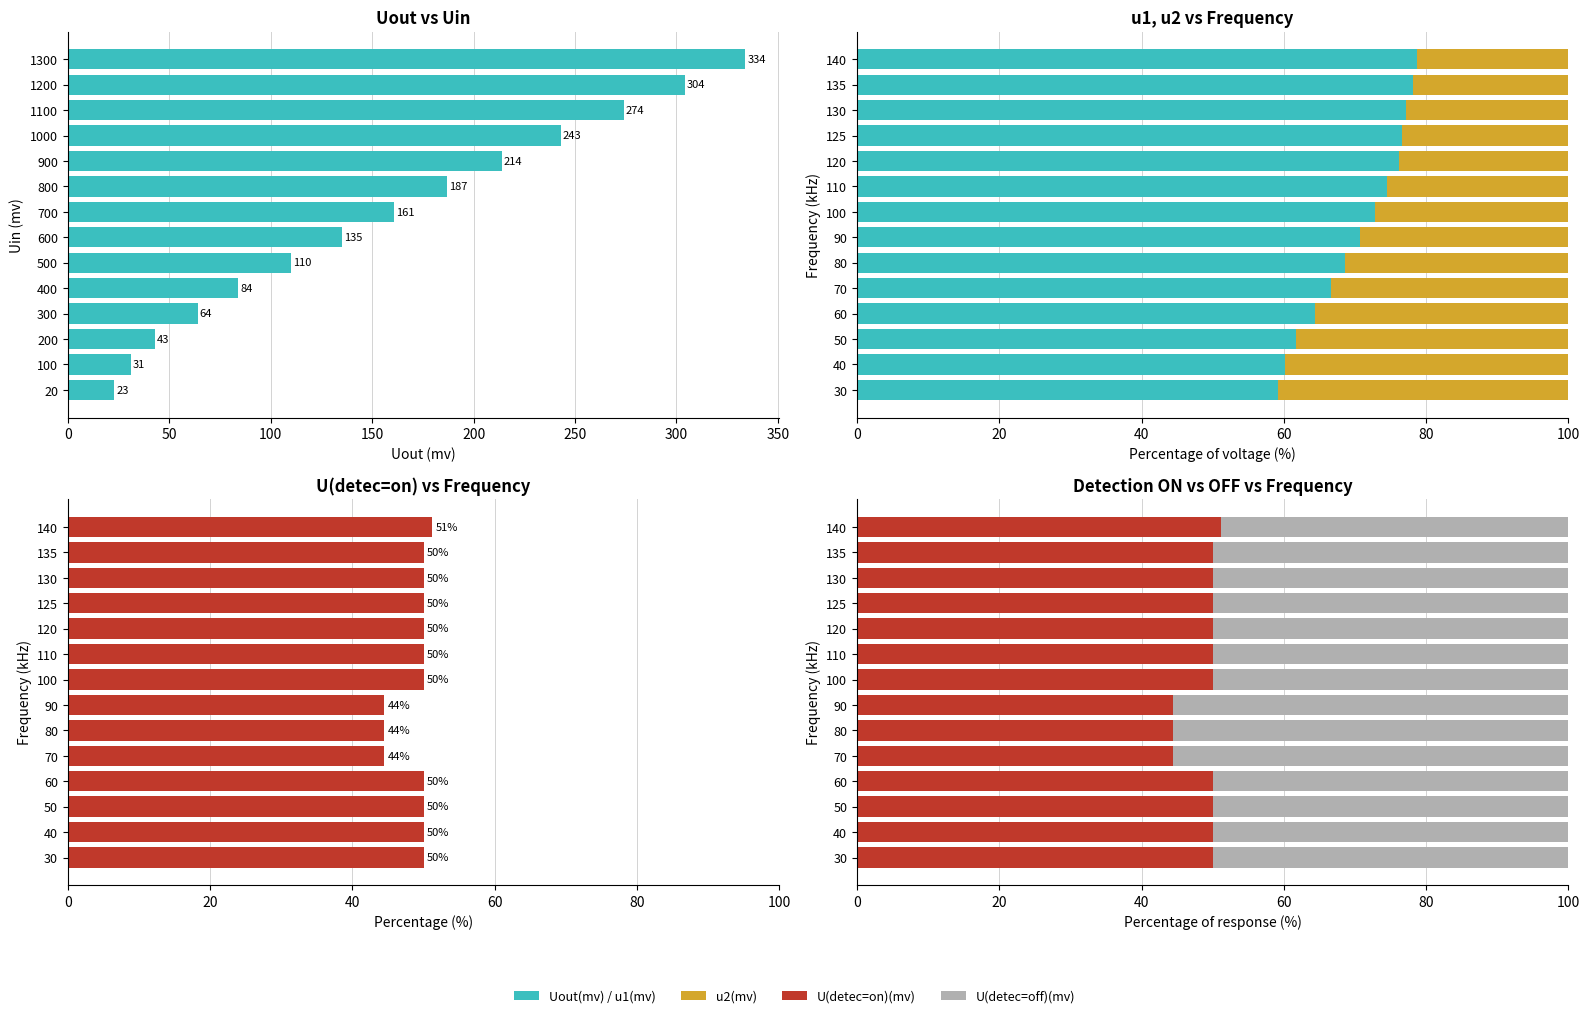

What is the average value of the u1(mv) series?

70.4